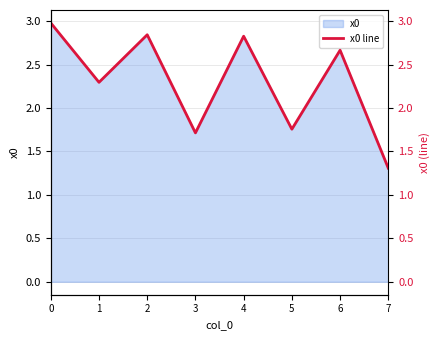

Where is the first local minimum?

1